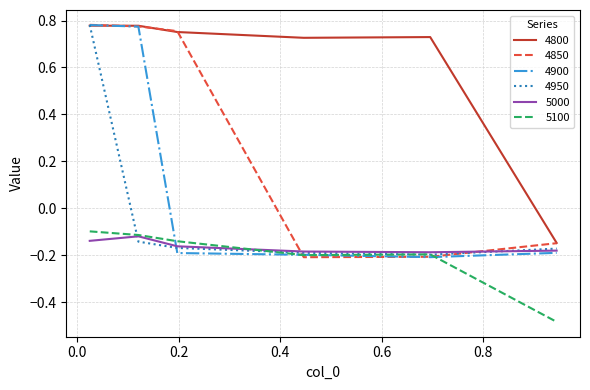

At how many categories does at least one series exceed 0?

5